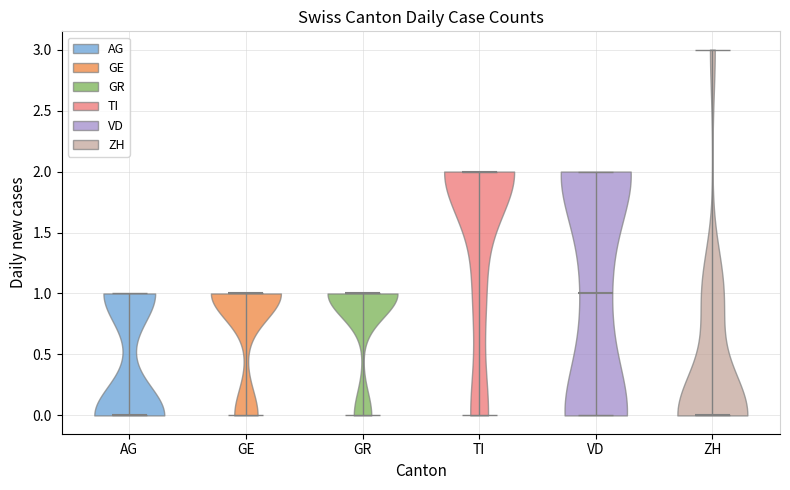

Reading left to right, read every violin against the y-axis: where its median line is, and the lowest and highest points it reaches. The values are not printed on the chart, so give them approximately, as read against the axis.

AG: median line 0, lowest point 0, highest point 1
GE: median line 1, lowest point 0, highest point 1
GR: median line 1, lowest point 0, highest point 1
TI: median line 2, lowest point 0, highest point 2
VD: median line 1, lowest point 0, highest point 2
ZH: median line 0, lowest point 0, highest point 3